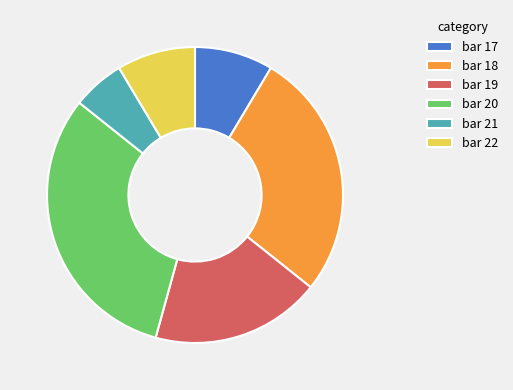

Between bar 20 and bar 18, which is larger?

bar 20